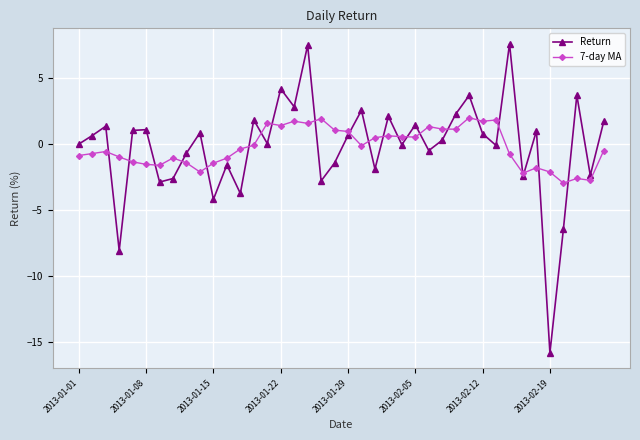

Which series has the widest spread of values?

Return